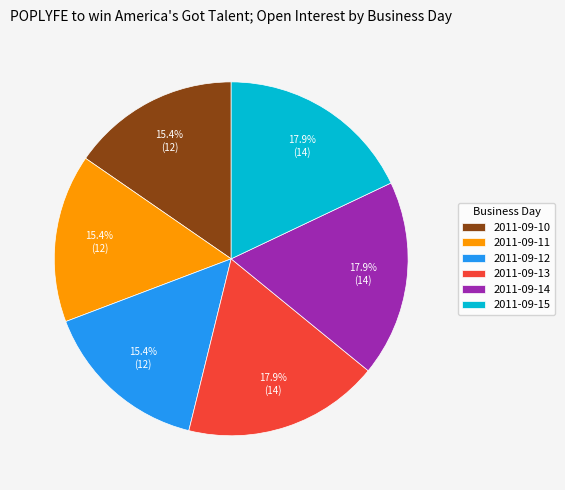

To the nearest percent, what portion does 2011-09-12 represent?

15%